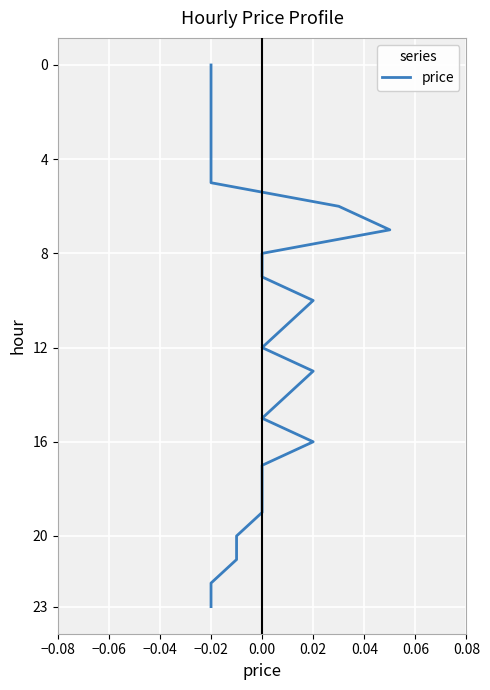

What is the label of the 14th point from the left?

0.02